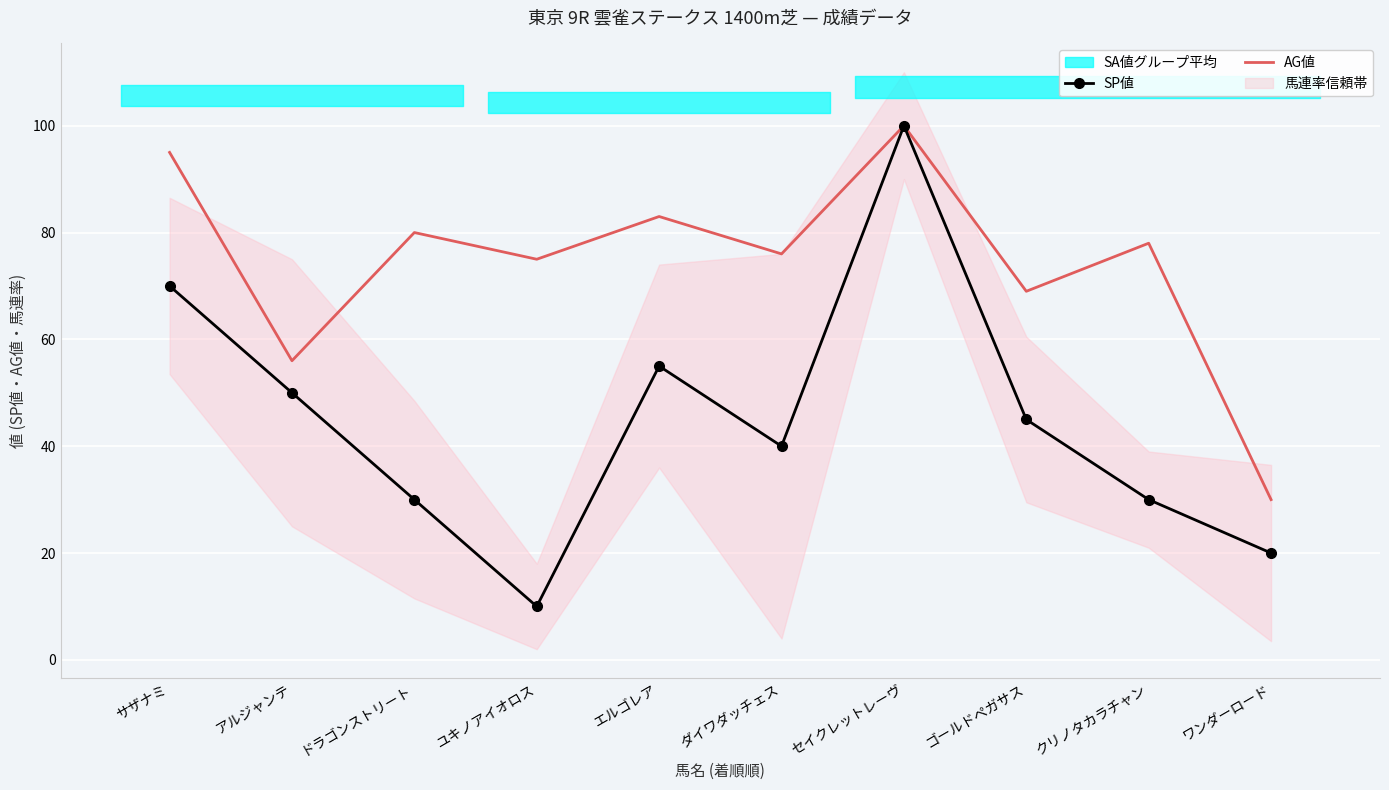

Which category has the highest value in the AG値 series?

セイクレットレーヴ